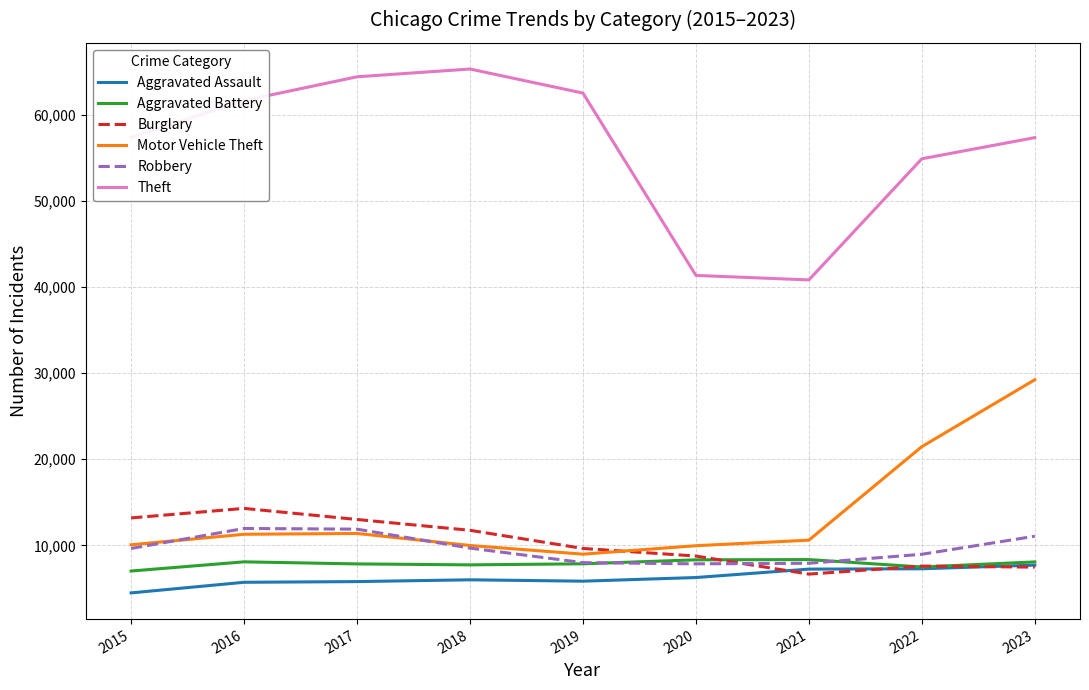

What is the total value across all series at 2020?

82486